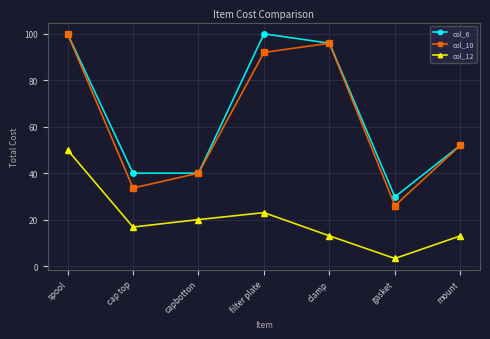

What position from the right is capbotton?

5